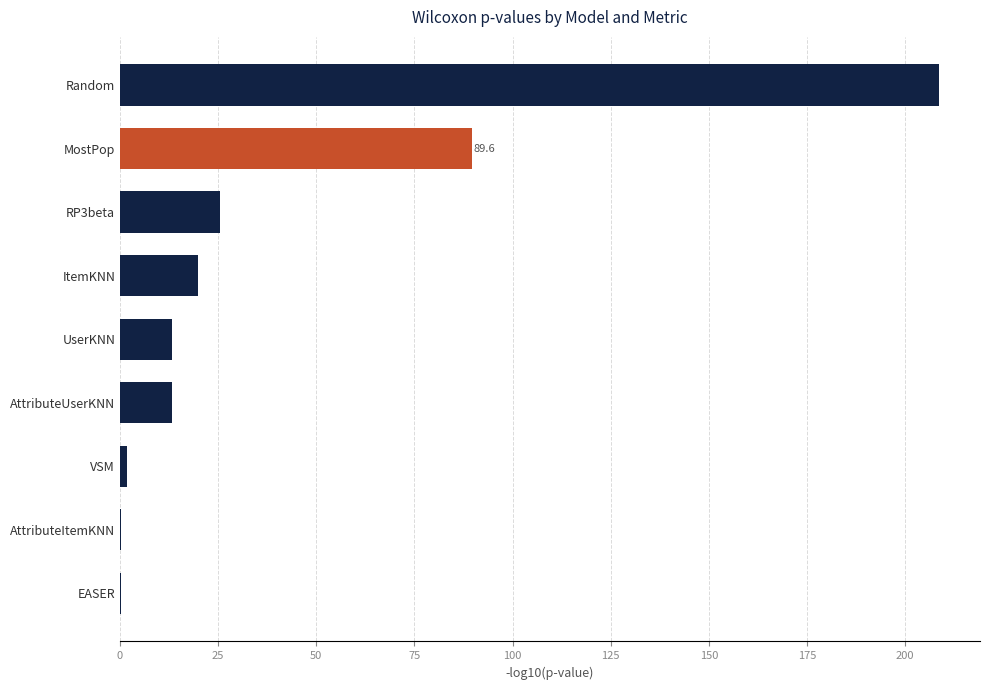

Between UserKNN and VSM, which is larger?

UserKNN